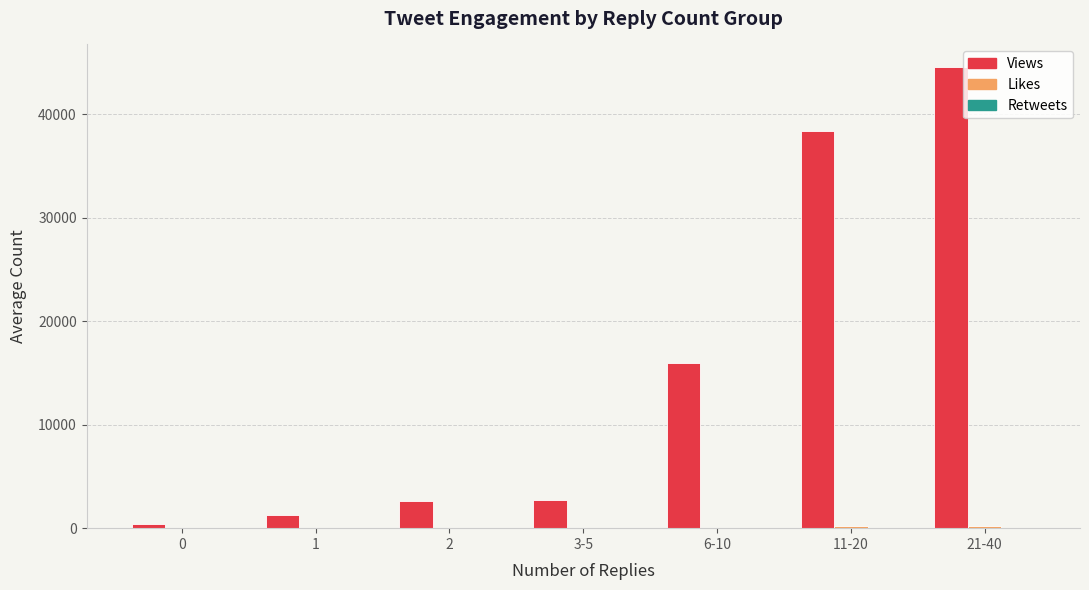

At which category does the chart reach its peak across all series?

21-40